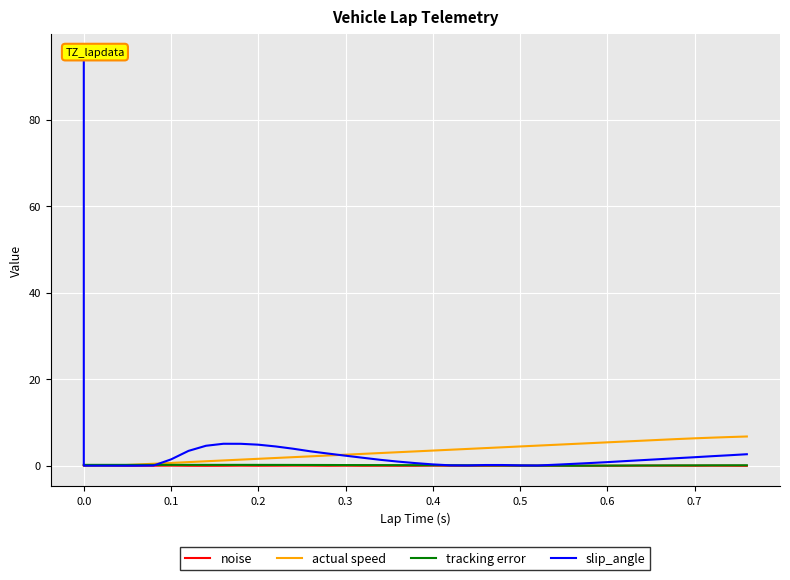

After their last crossing, which series has the higher values: slip_angle or tracking error?

slip_angle